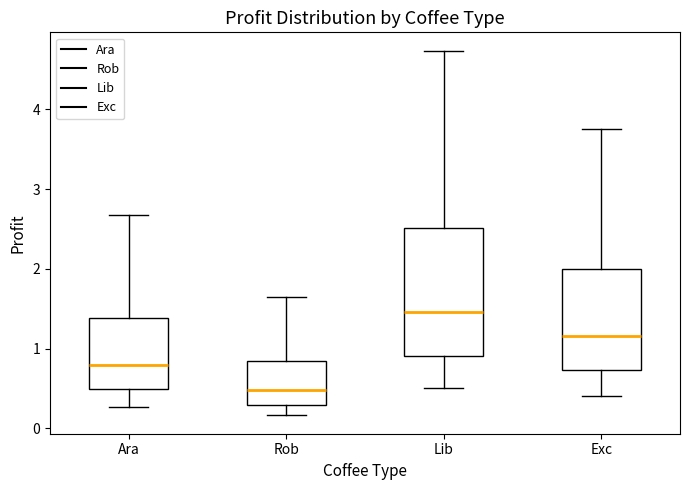

Which box has the lowest median line?

Rob